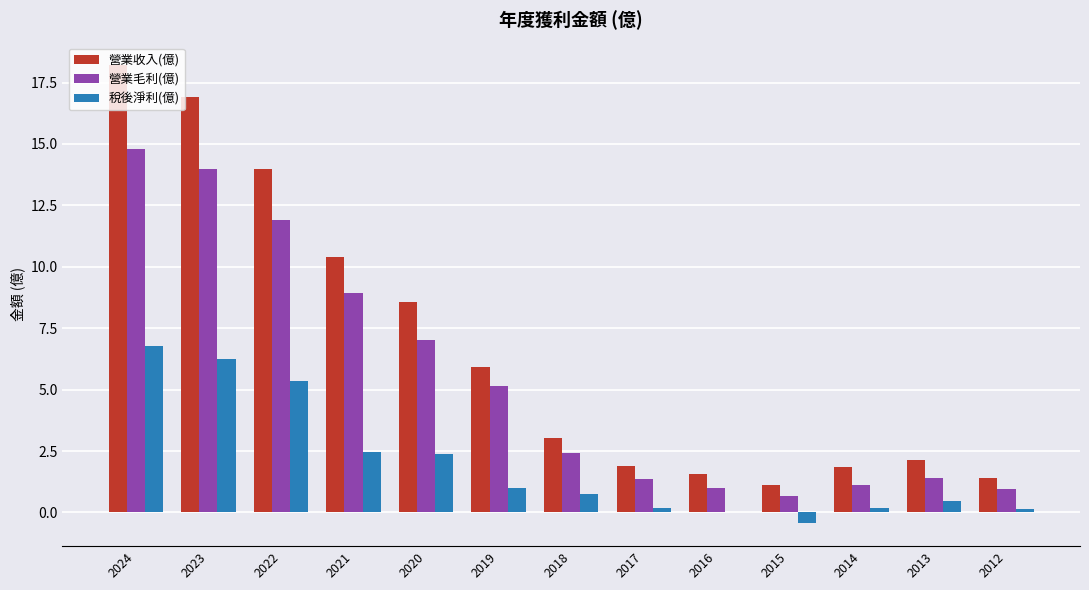

What is the highest value of the 營業毛利(億) series?

14.8